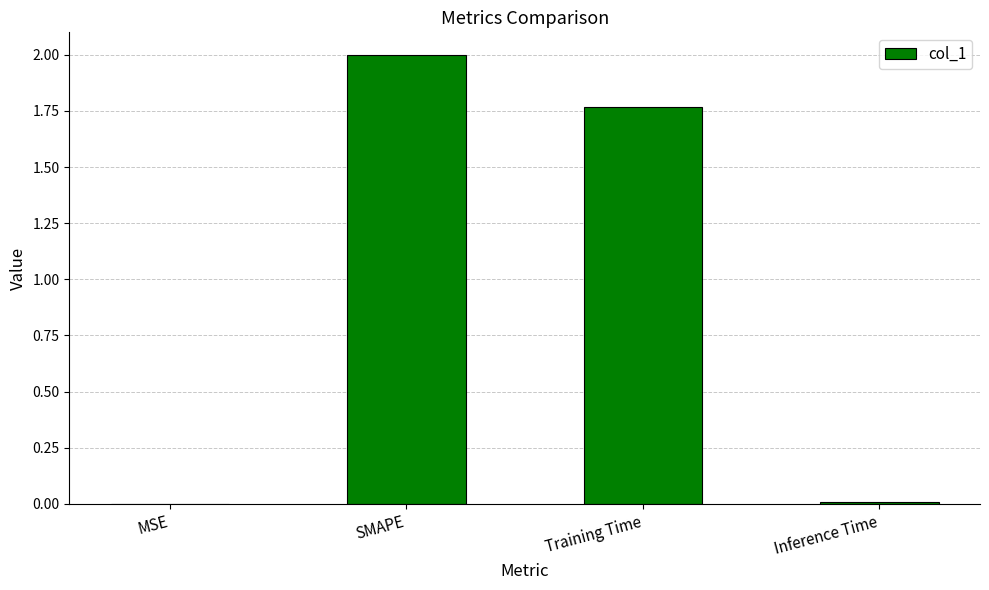

Which has a higher value, SMAPE or MSE?

SMAPE